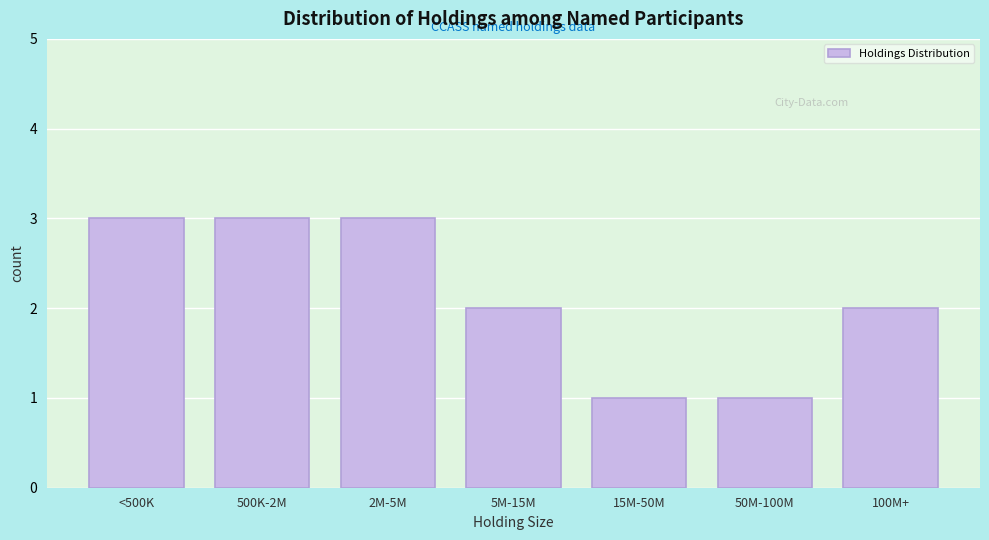

Reading left to right, what are all the values shown in this chart?

<500K=3	500K-2M=3	2M-5M=3	5M-15M=2	15M-50M=1	50M-100M=1	100M+=2